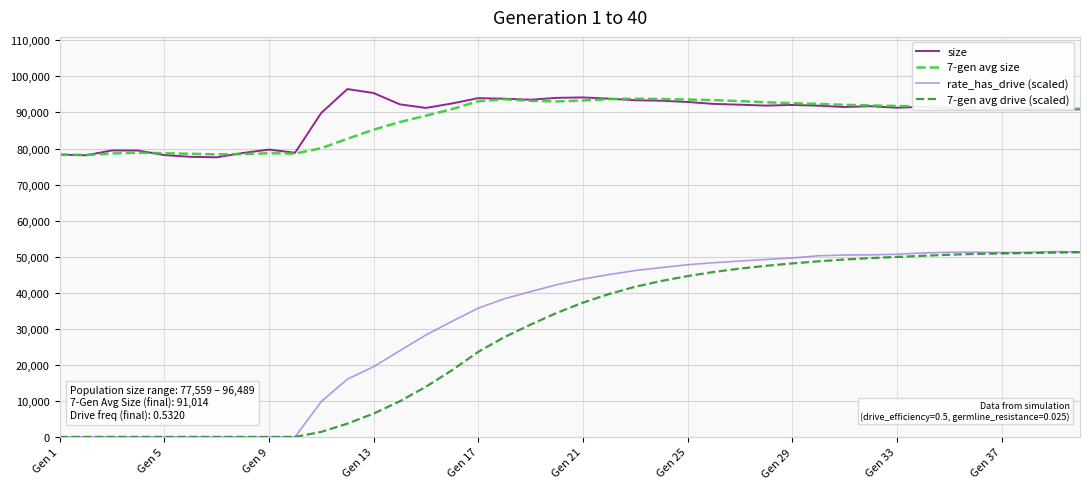

Which series has the widest spread of values?

rate_has_drive (scaled)